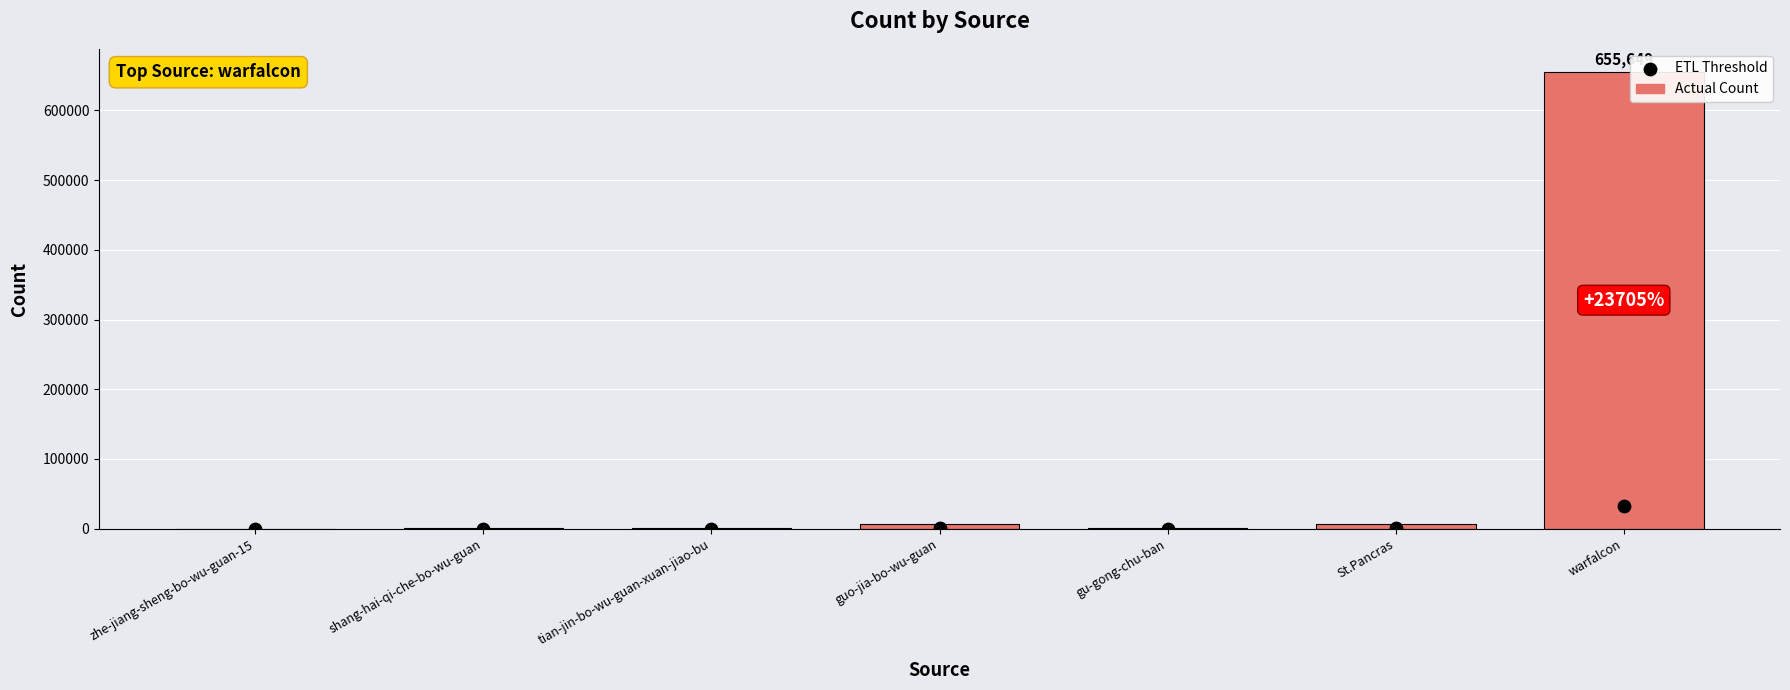

What is the total value across all series at tian-jin-bo-wu-guan-xuan-jiao-bu?

594.3